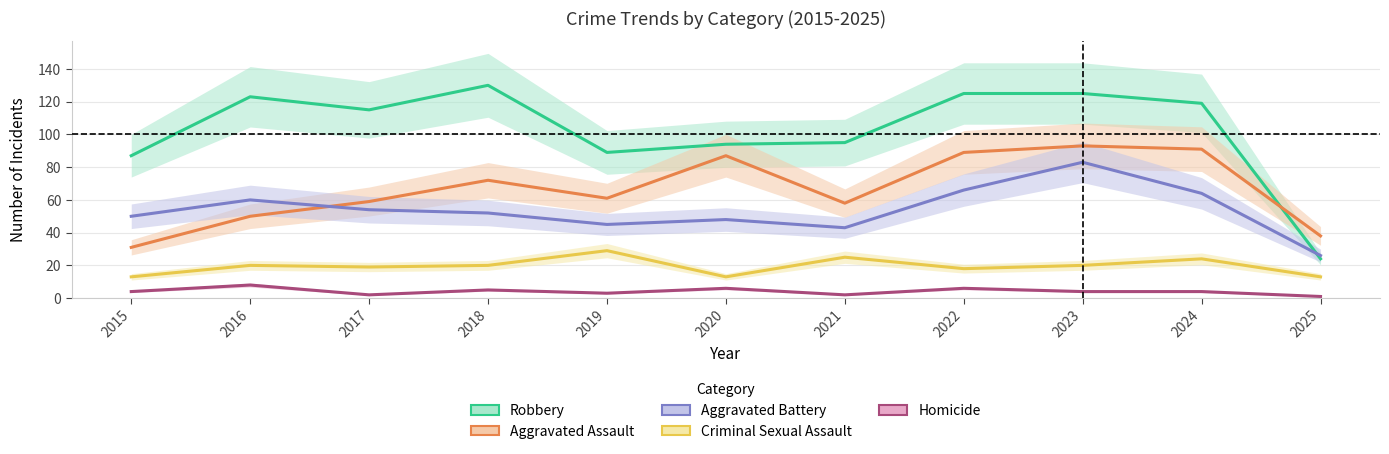

Rank the series at 2017 from highest to lowest value.

Robbery, Aggravated Assault, Aggravated Battery, Criminal Sexual Assault, Homicide